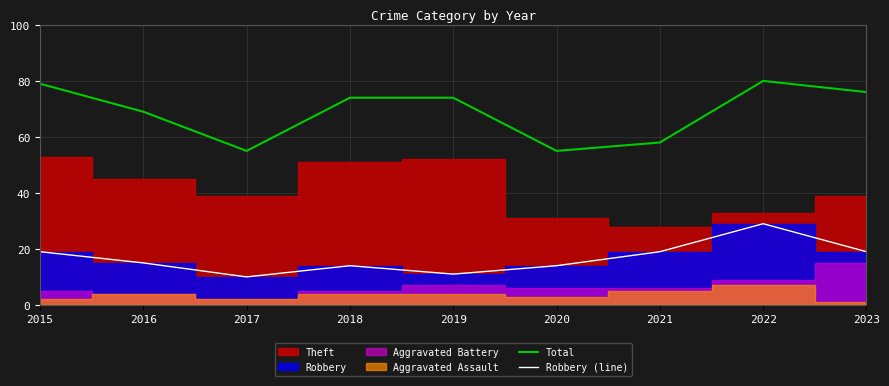

Reading left to right, what are all the values shown in this chart?

Total: 79	69	55	74	74	55	58	80	76
Robbery (line): 19	15	10	14	11	14	19	29	19